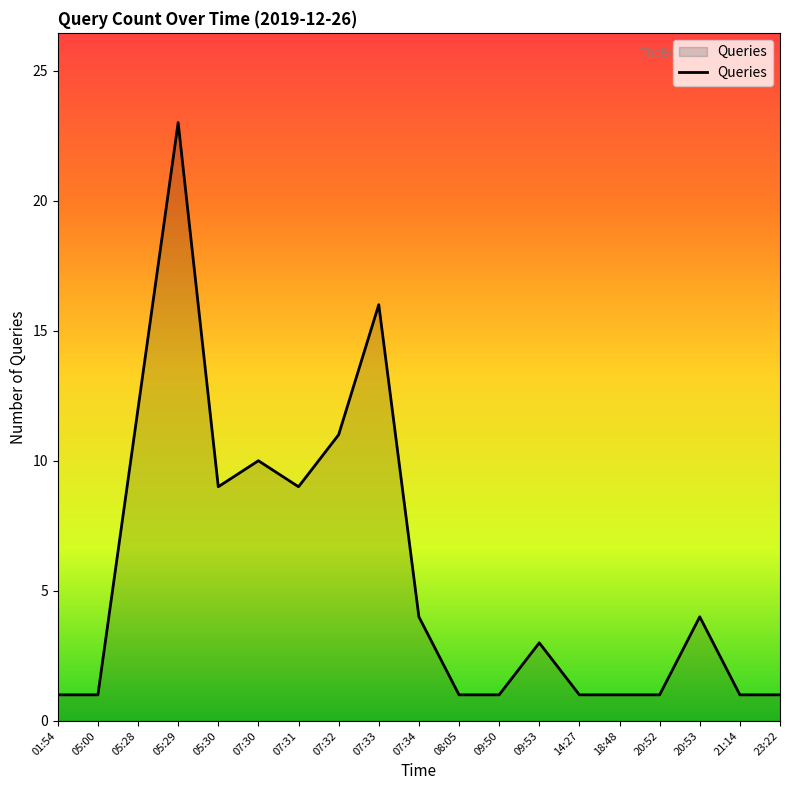

At which category does the chart reach its peak across all series?

05:29